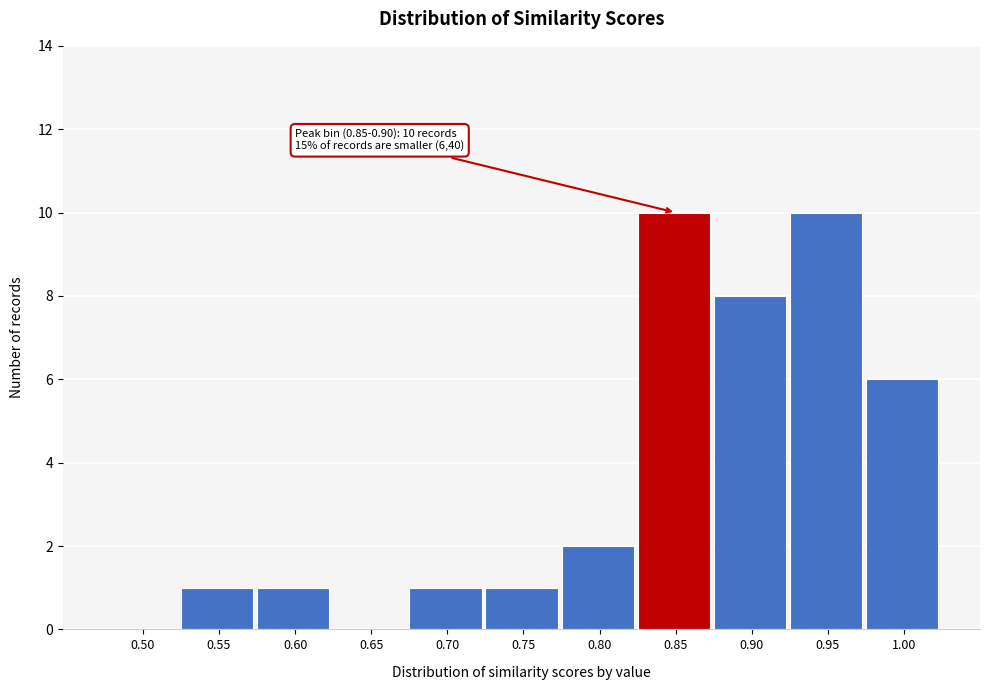

Reading left to right, list all the values displayed in this chart.

0.50=0	0.55=1	0.60=1	0.65=0	0.70=1	0.75=1	0.80=2	0.85=10	0.90=8	0.95=10	1.00=6